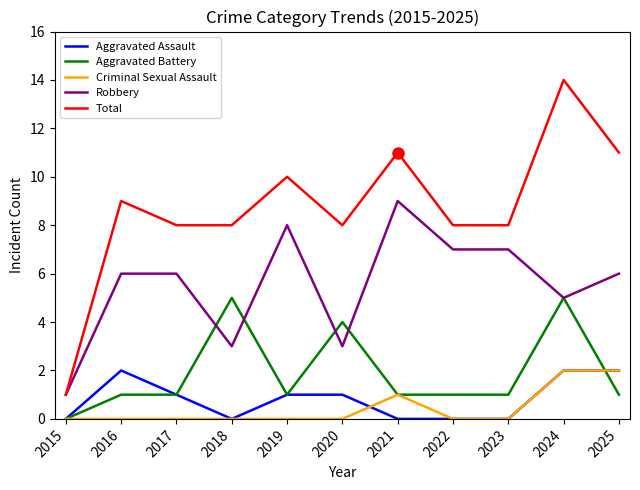

What is the difference between the second highest and minimum values in the Aggravated Assault series?

2